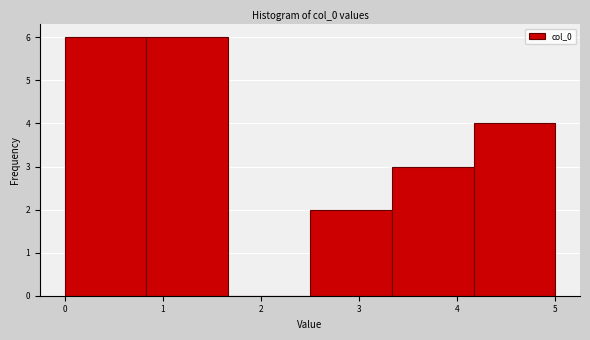

Reading left to right, transcribe this chart: for each bar, give the range it covers on the x-axis and its height. Neither the bar edges nor the heights are printed on the chart, so give them approximately, as read against the axes.

0.0 to 0.8: 6
0.8 to 1.7: 6
1.7 to 2.5: 0
2.5 to 3.3: 2
3.3 to 4.2: 3
4.2 to 5.0: 4